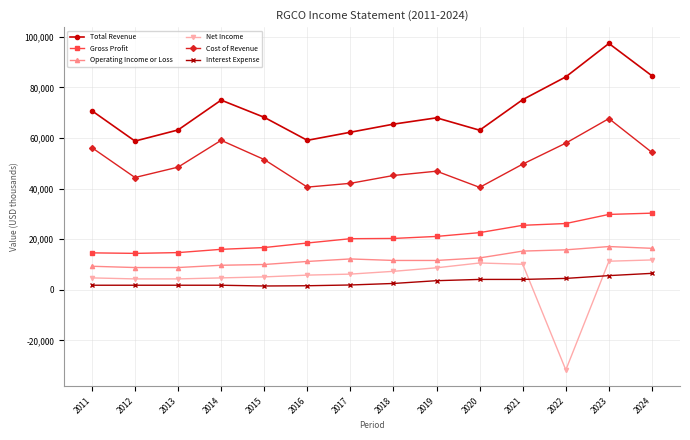

Which series has the largest total across all categories?

Total Revenue